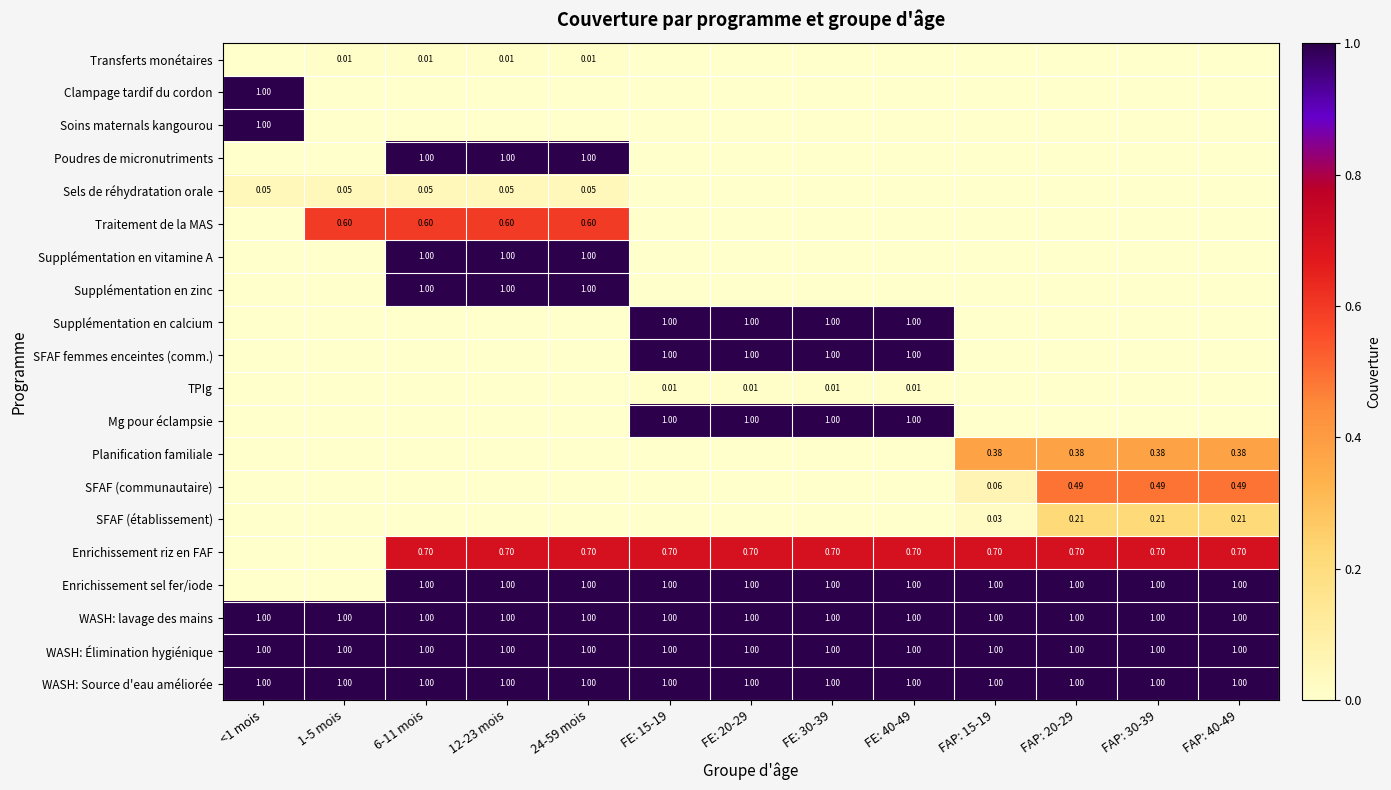

How many distinct data groups are displayed?

20